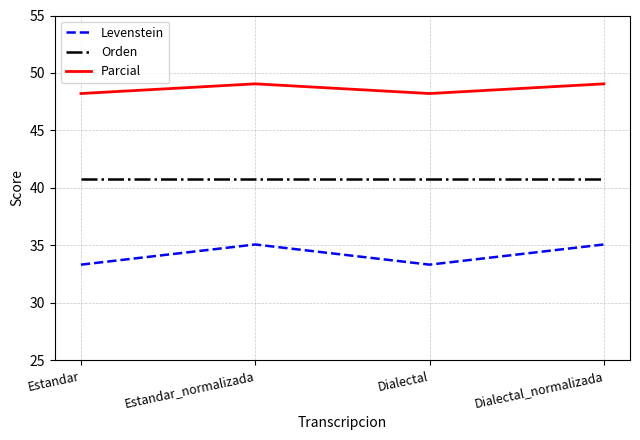

True or false: Orden and Levenstein intersect in this chart.

False